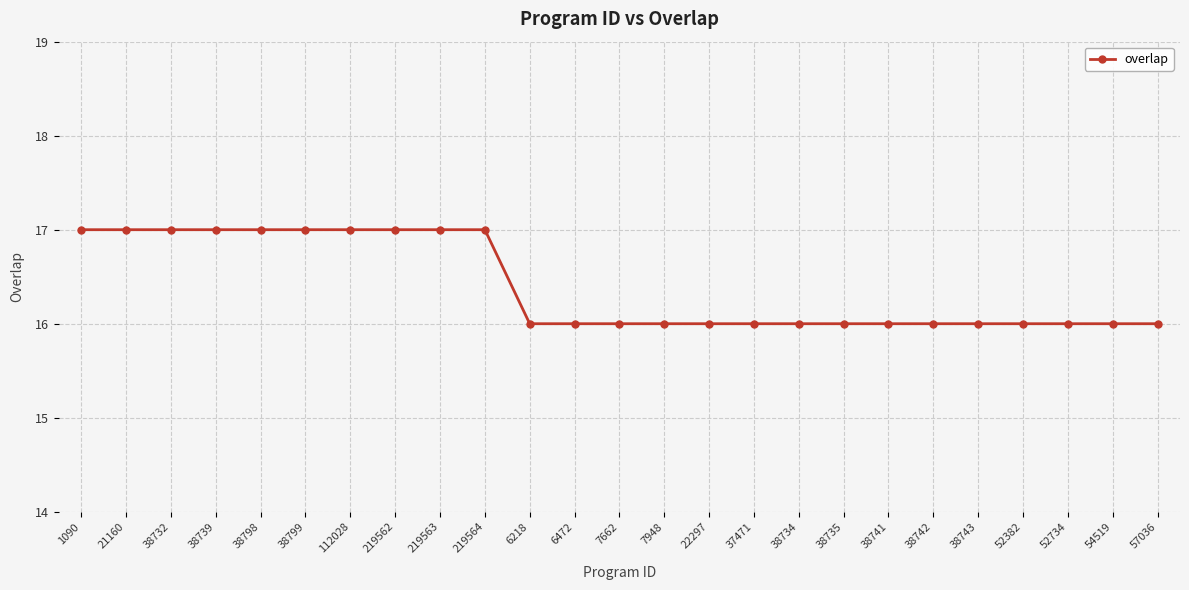

How many values are between 16 and 17?

25